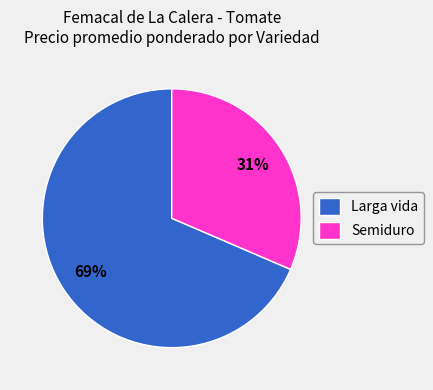

The Larga vida slice represents 69% of the pie. True or false?

True